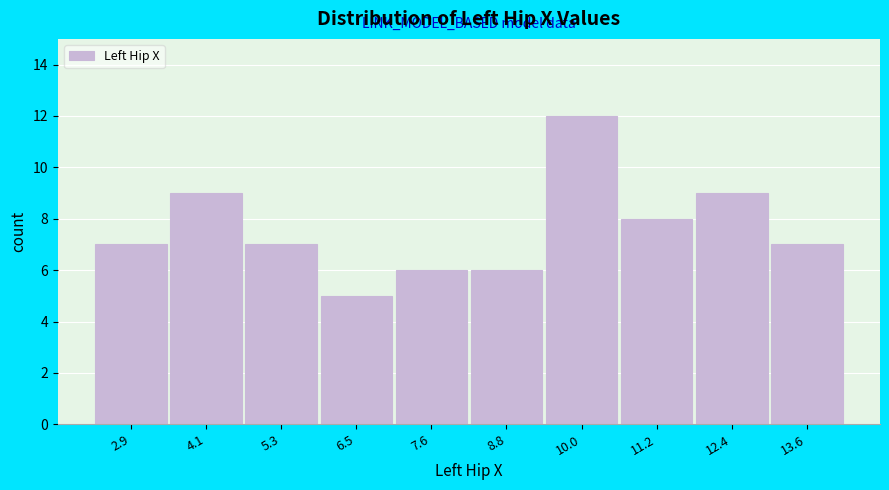

Reading left to right, list all the values displayed in this chart.

2.9=7	4.1=9	5.3=7	6.5=5	7.6=6	8.8=6	10.0=12	11.2=8	12.4=9	13.6=7